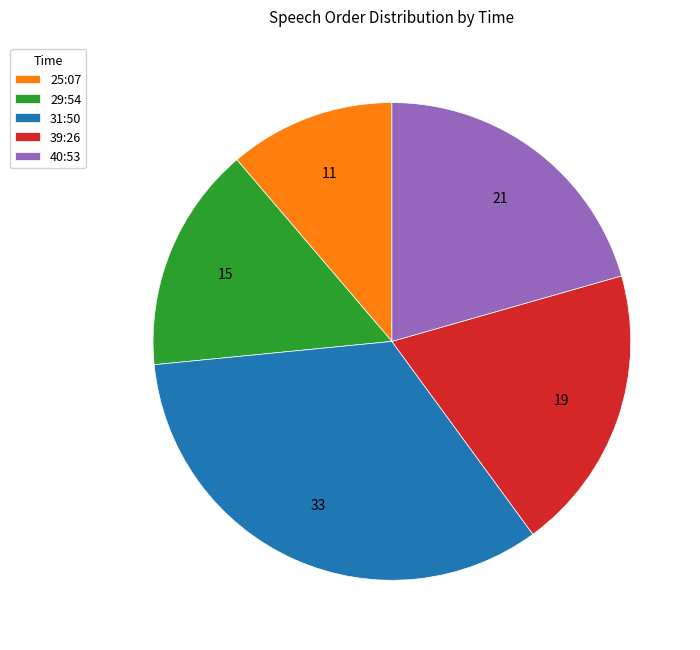

What is the ratio of the value at 31:50 to the value at 25:07?

3.0